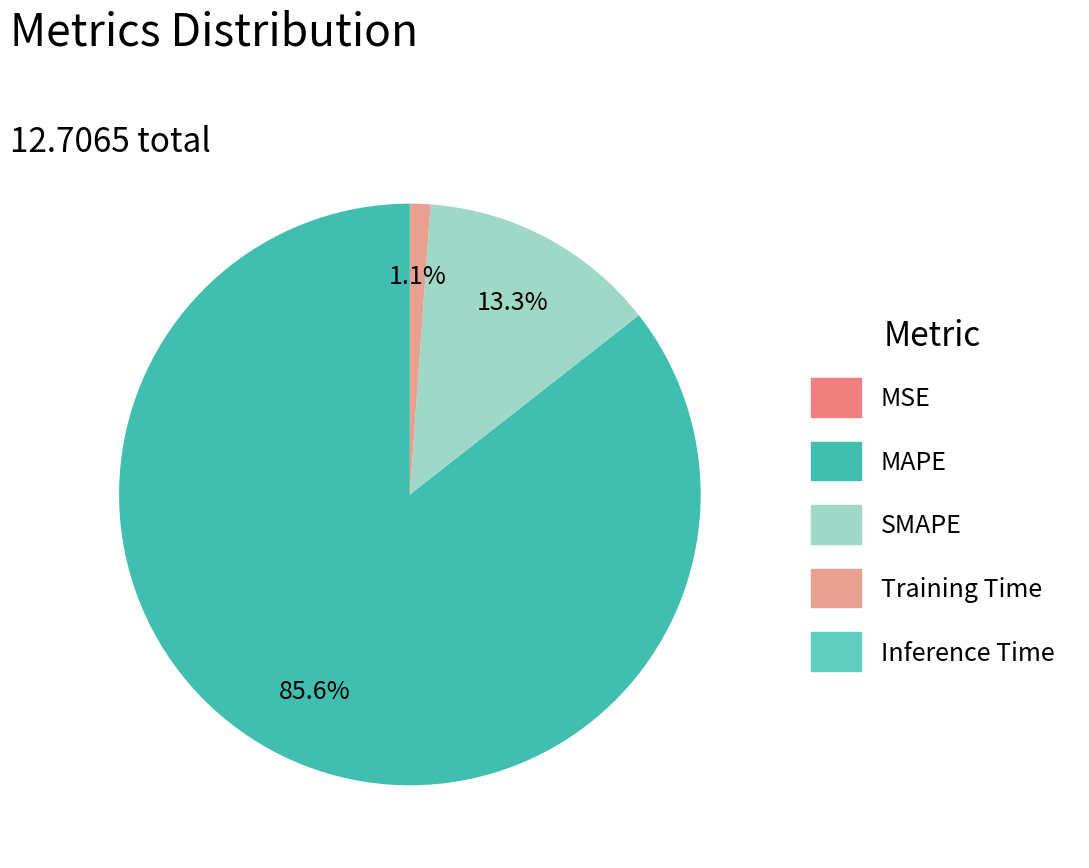

True or false: Training Time accounts for 15% of the total.

False